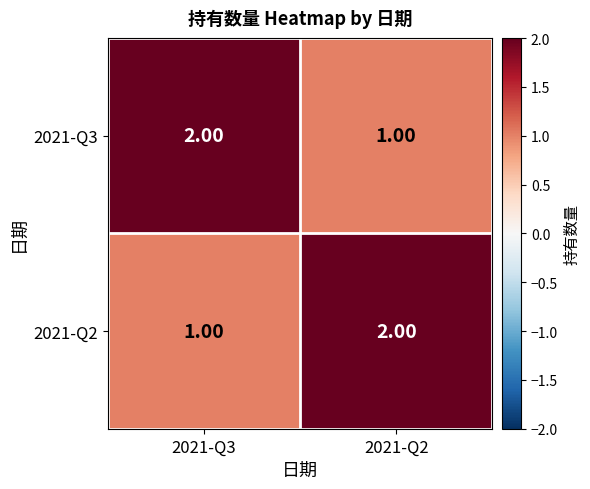

Rank the series at 2021-Q3 from highest to lowest value.

2021-Q3, 2021-Q2